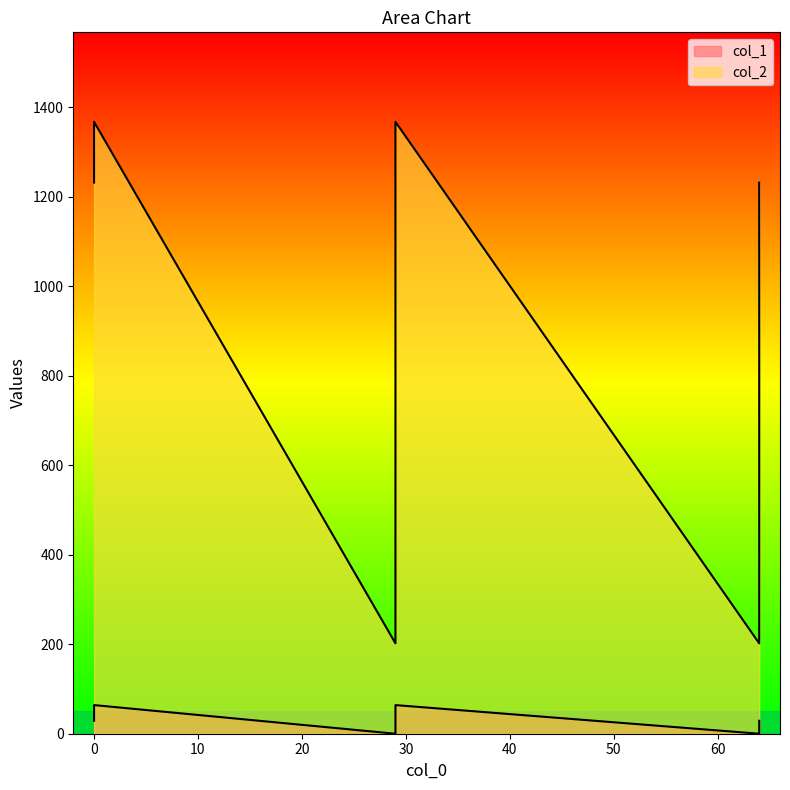

Is the value of col_1 at 29 greater than the value of col_2 at 0?

No